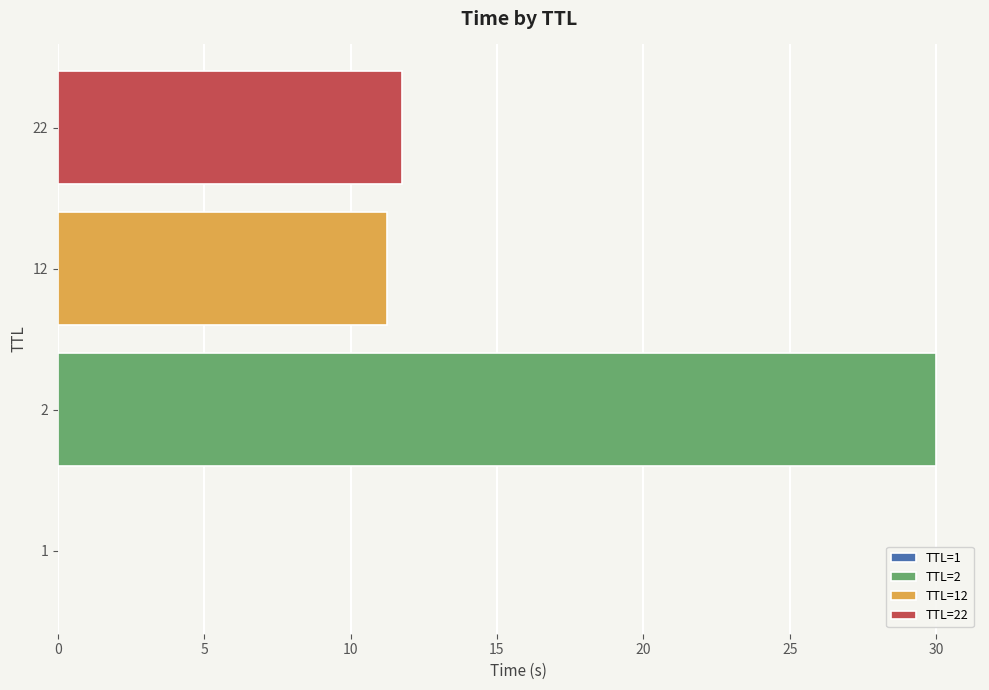

The chart shows a value of 21.2 at 12. True or false?

False